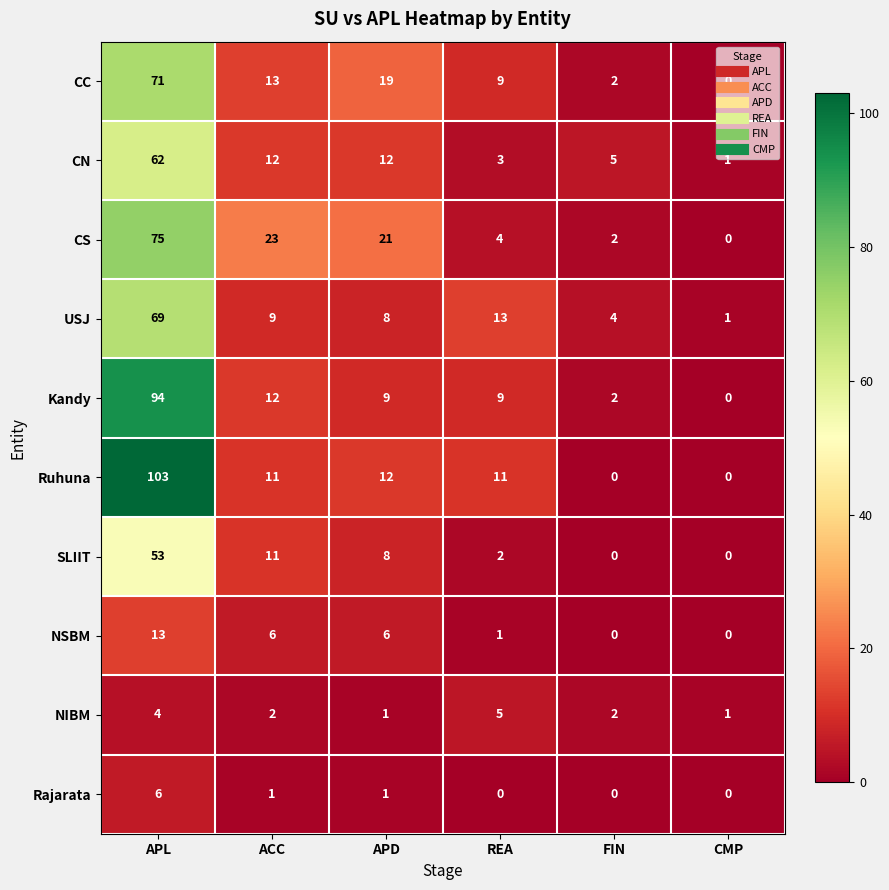

Which series has the largest total across all categories?

Ruhuna